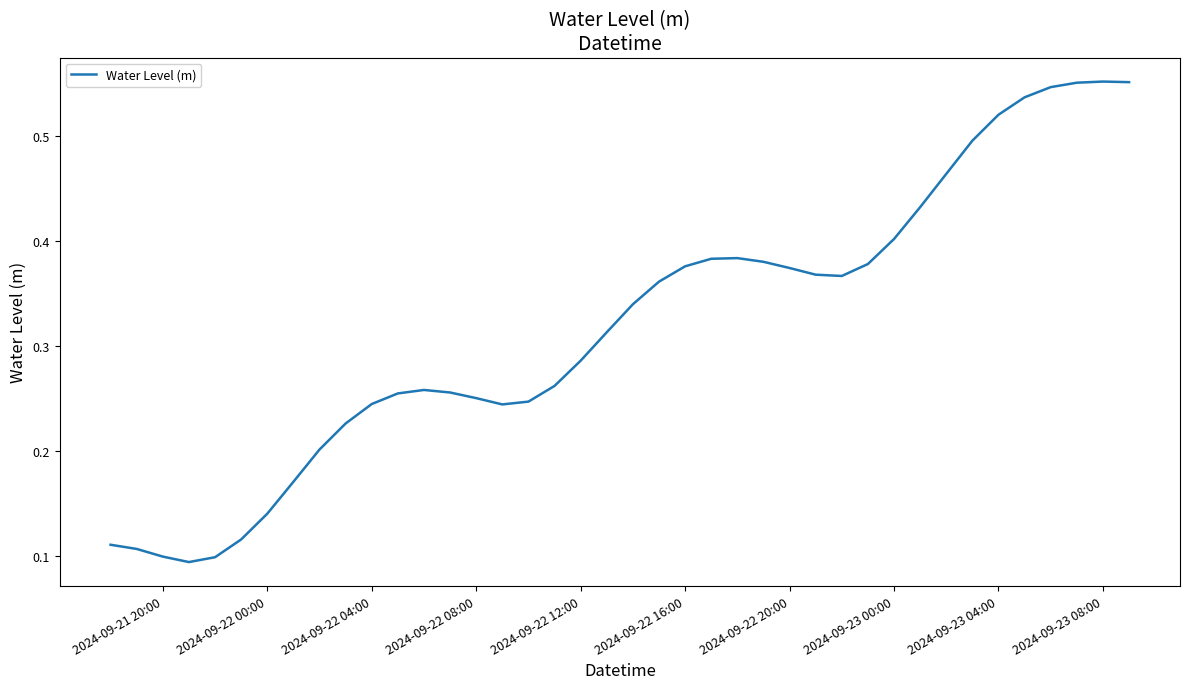

How many categories are shown in the chart?

40